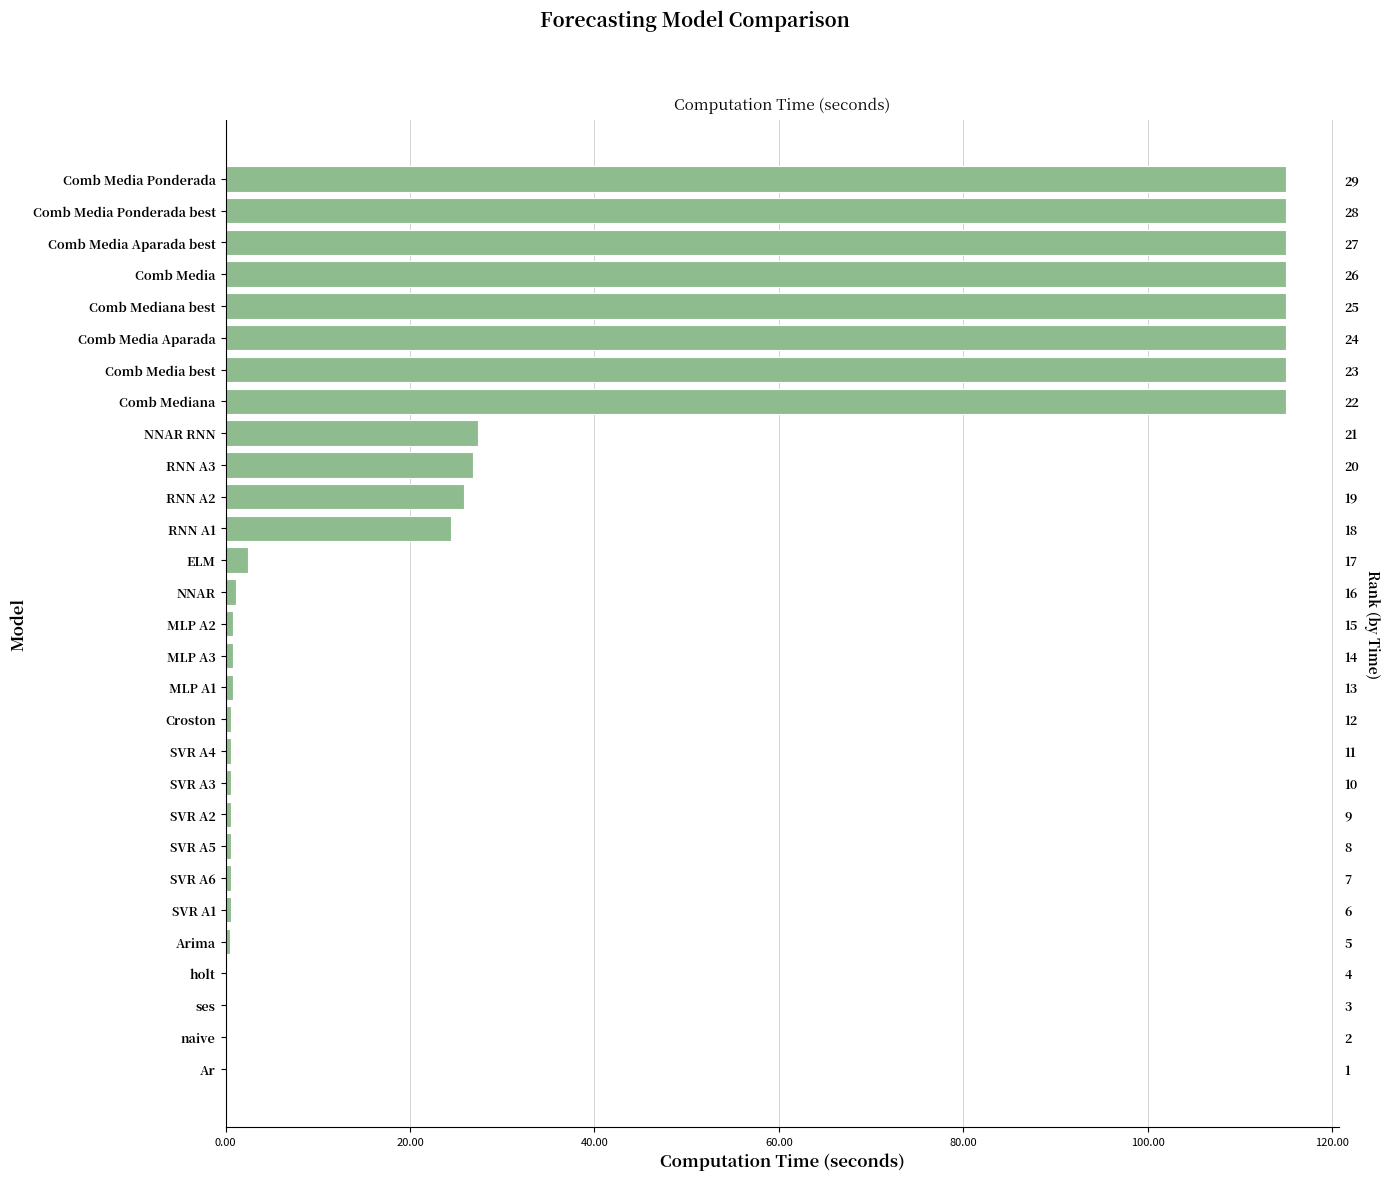

What position from the left is Comb Mediana best?

25